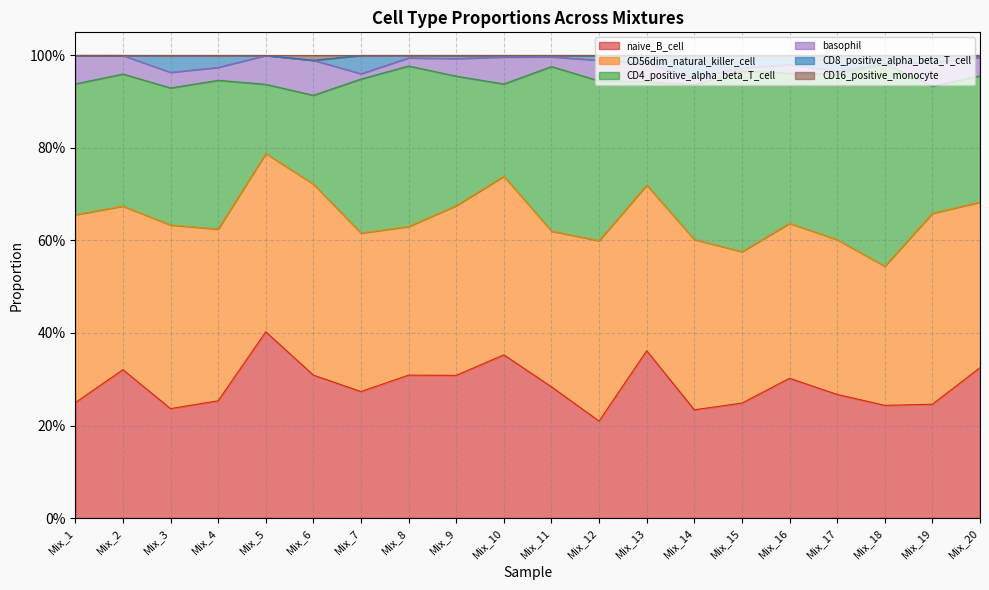

At how many categories does at least one series exceed 0?

20